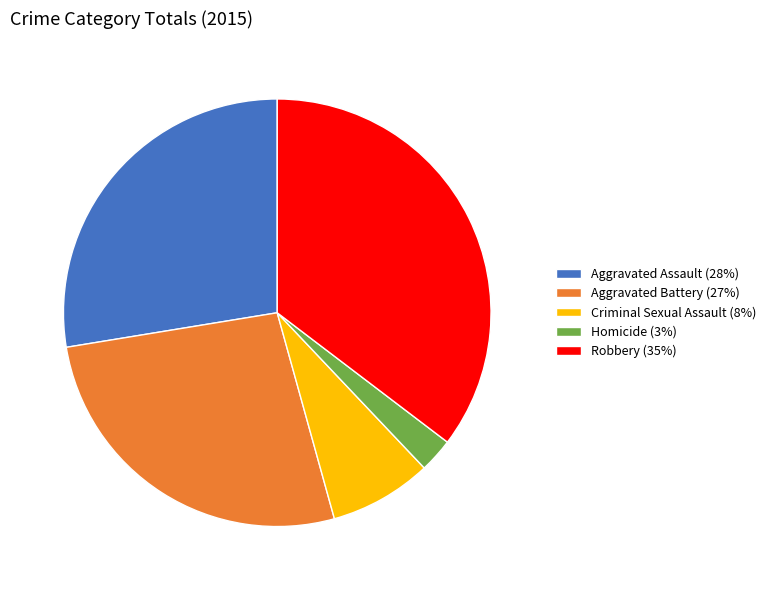

Combined, do Aggravated Battery (27%) and Robbery (35%) account for over 50%?

Yes